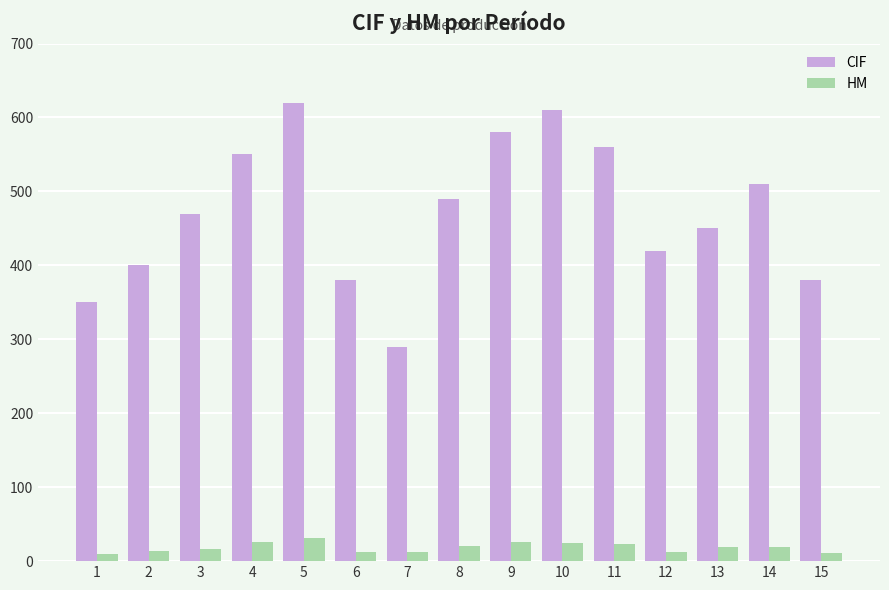

Is the value of HM at 1 greater than the value of CIF at 4?

No